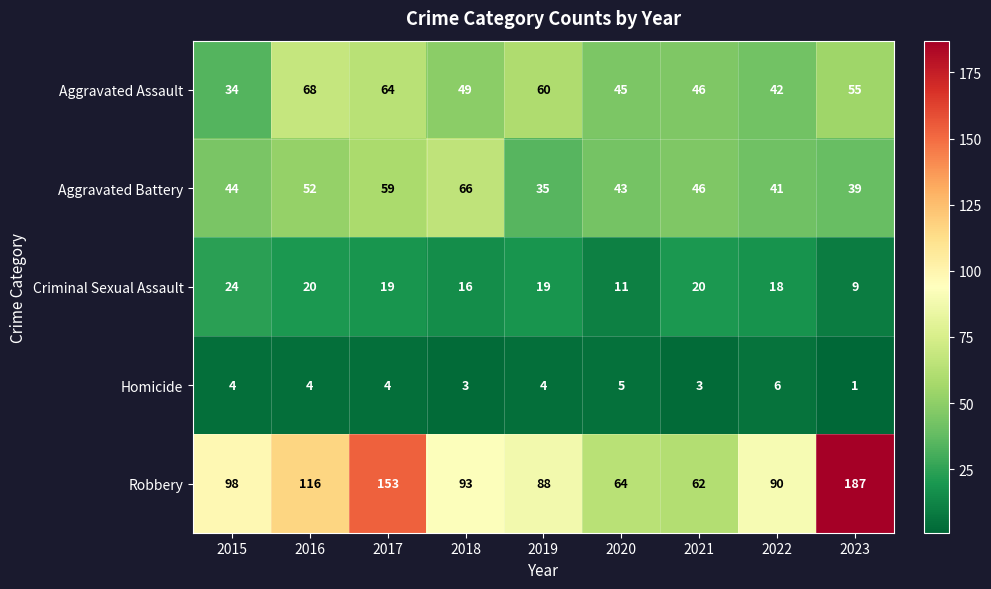

What is the sum of the Criminal Sexual Assault values at 2016 and 2019?

39